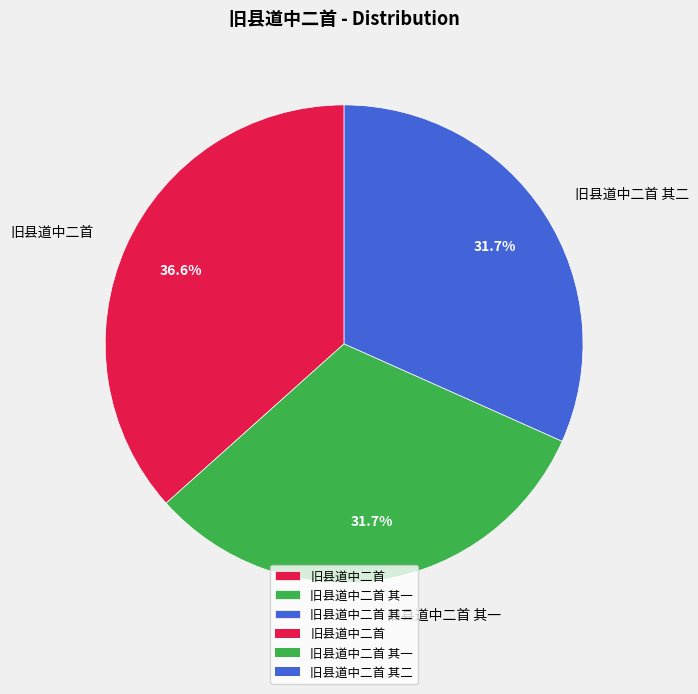

To the nearest percent, what is the difference between the largest and smallest slice percentages?

5%